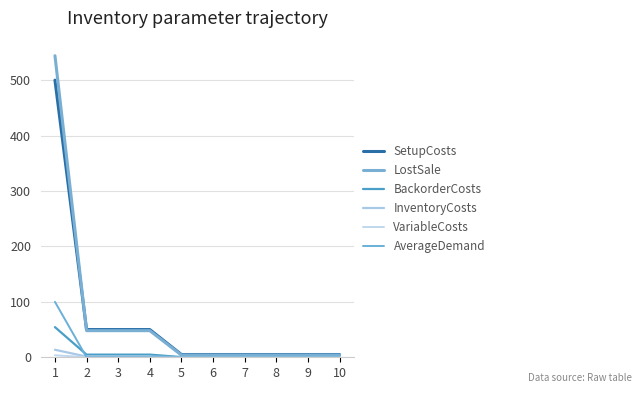

At how many categories does at least one series exceed 127?

1